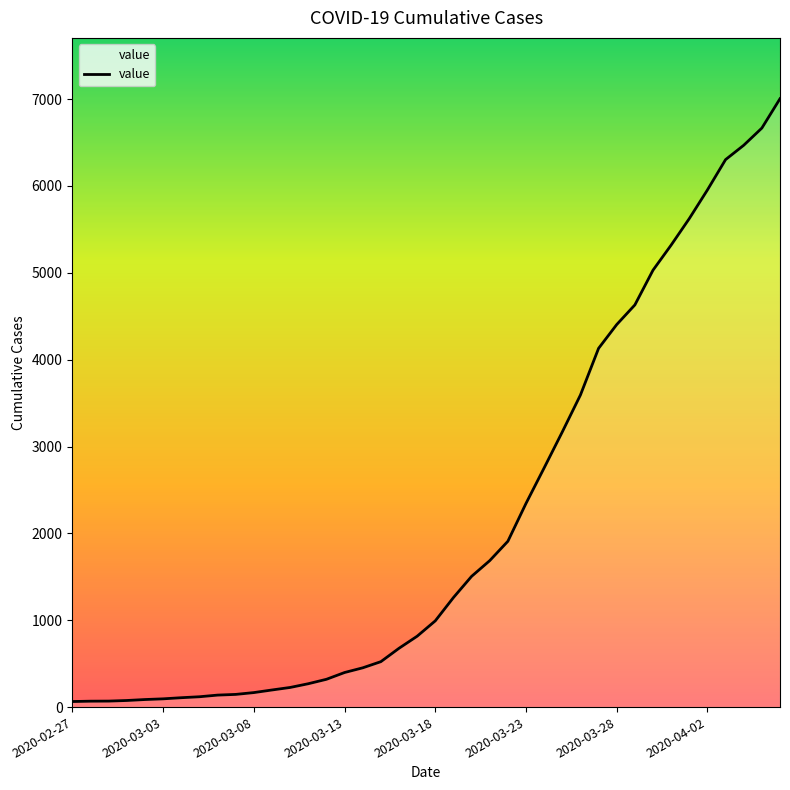

What is the difference between the maximum and minimum values?

6940